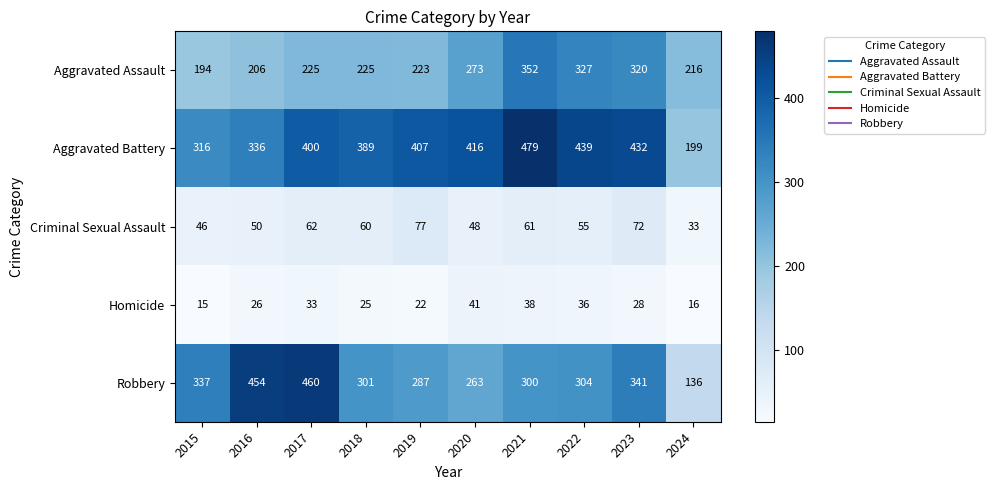

At which category is the sum across all series the highest?

2021